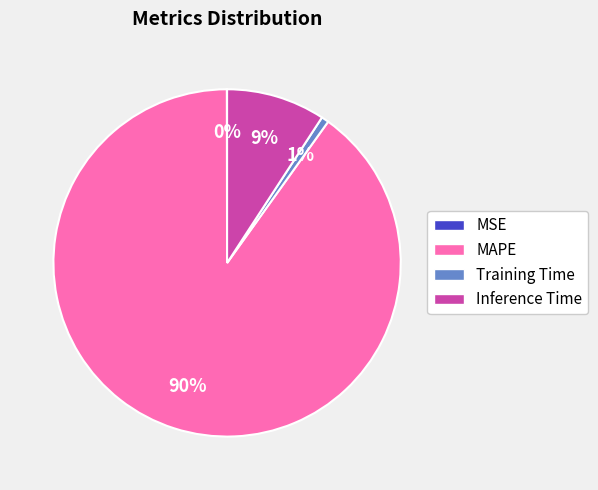

Which slice is the largest?

MAPE